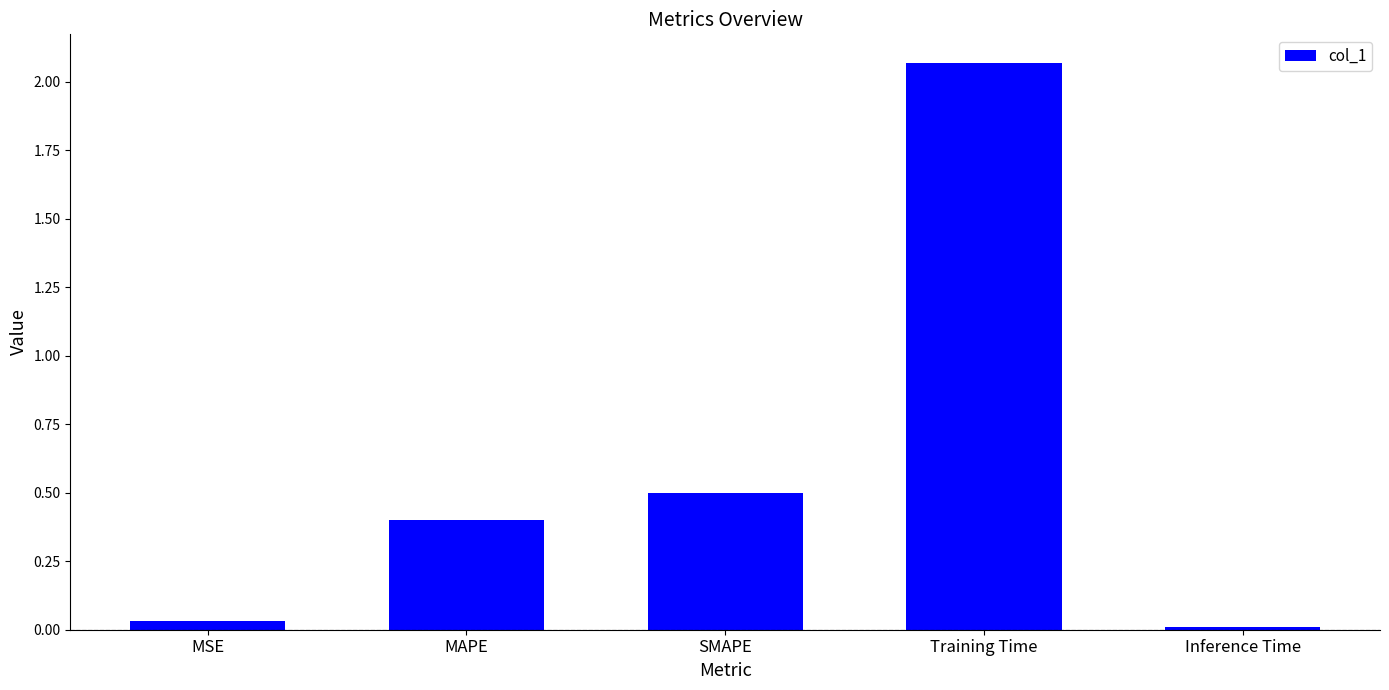

What is the label of the 2nd bar from the left?

MAPE